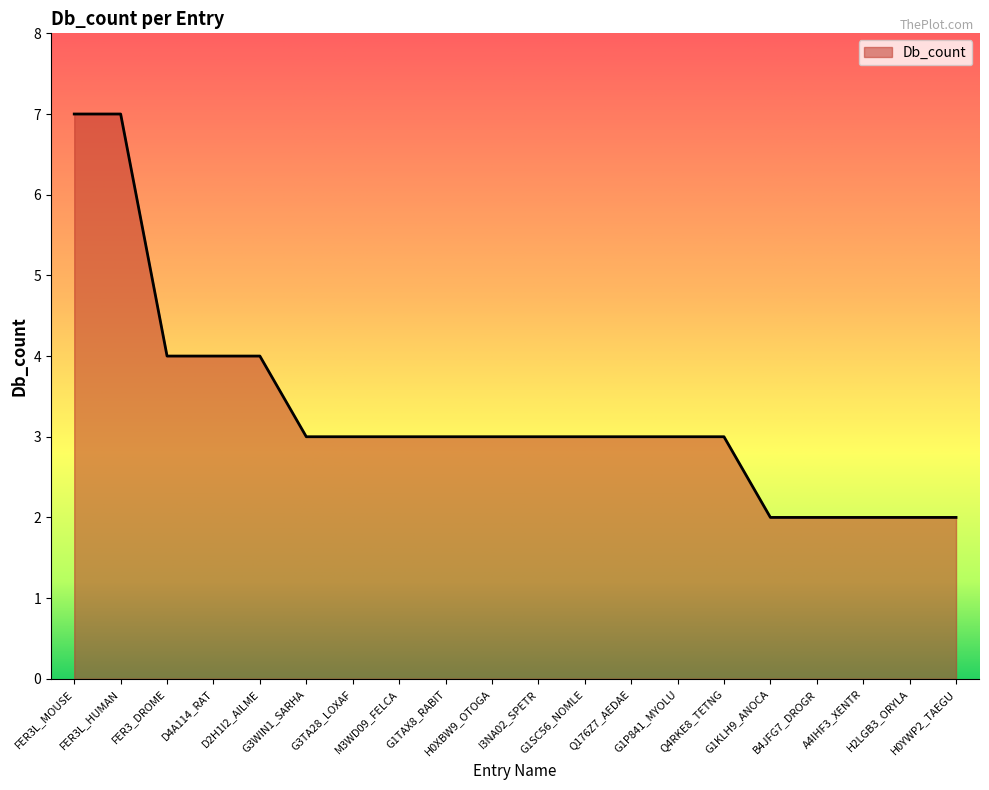

Count the values in the range 3 to 4.

13